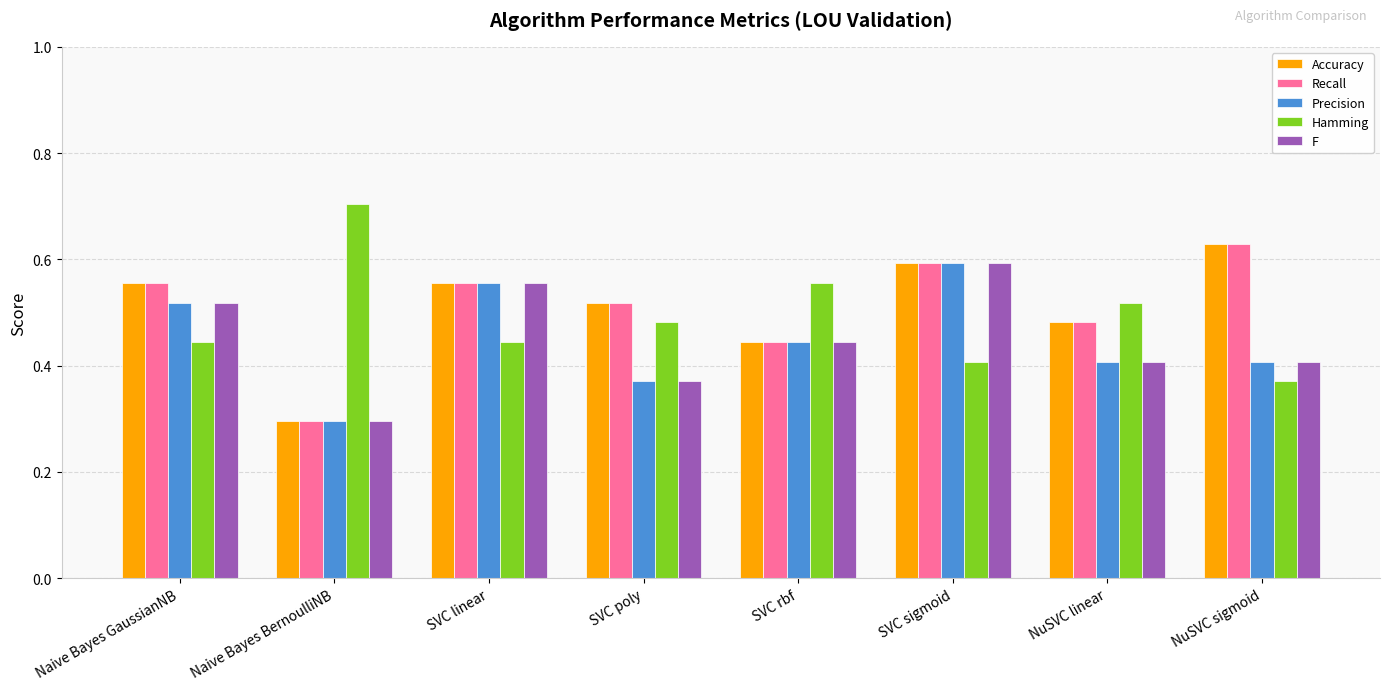

Count the Recall values in the range 0 to 1.

8